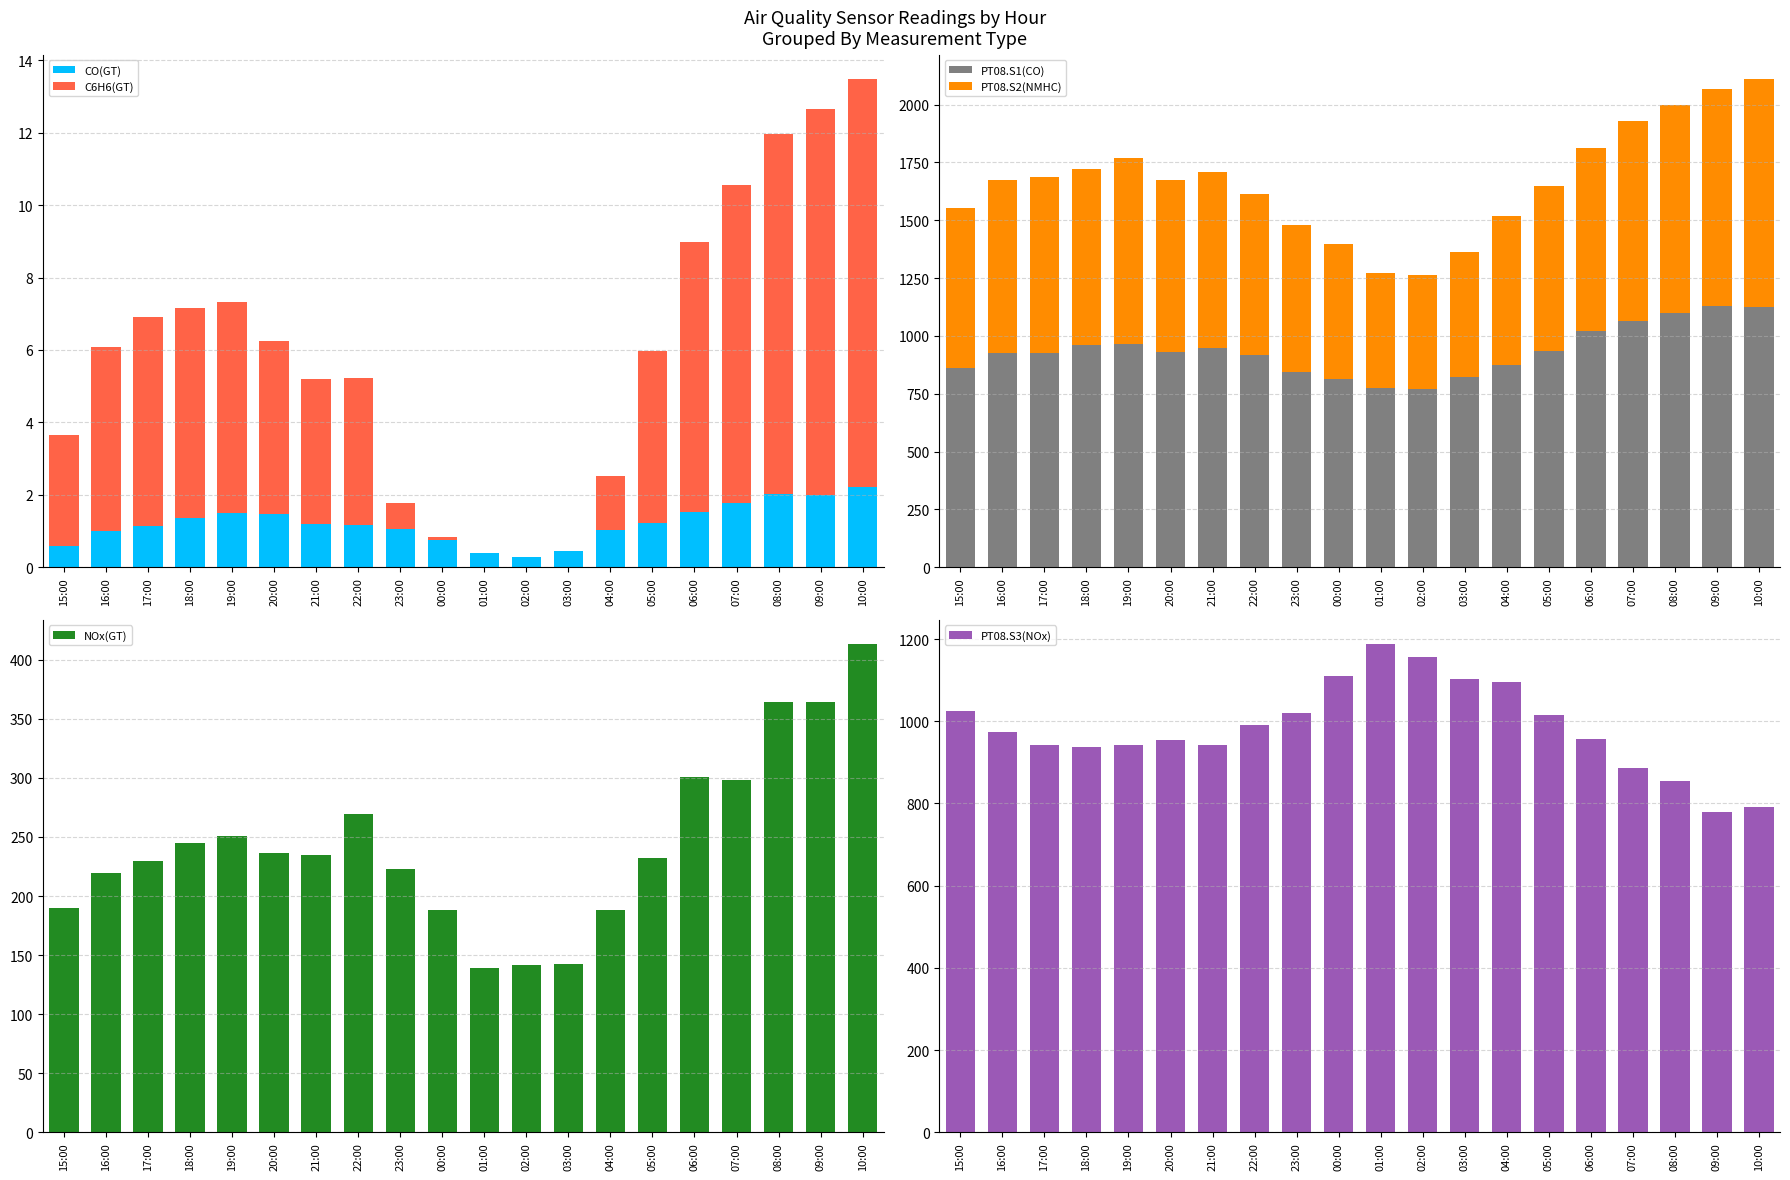

What position from the left is 03:00?

13